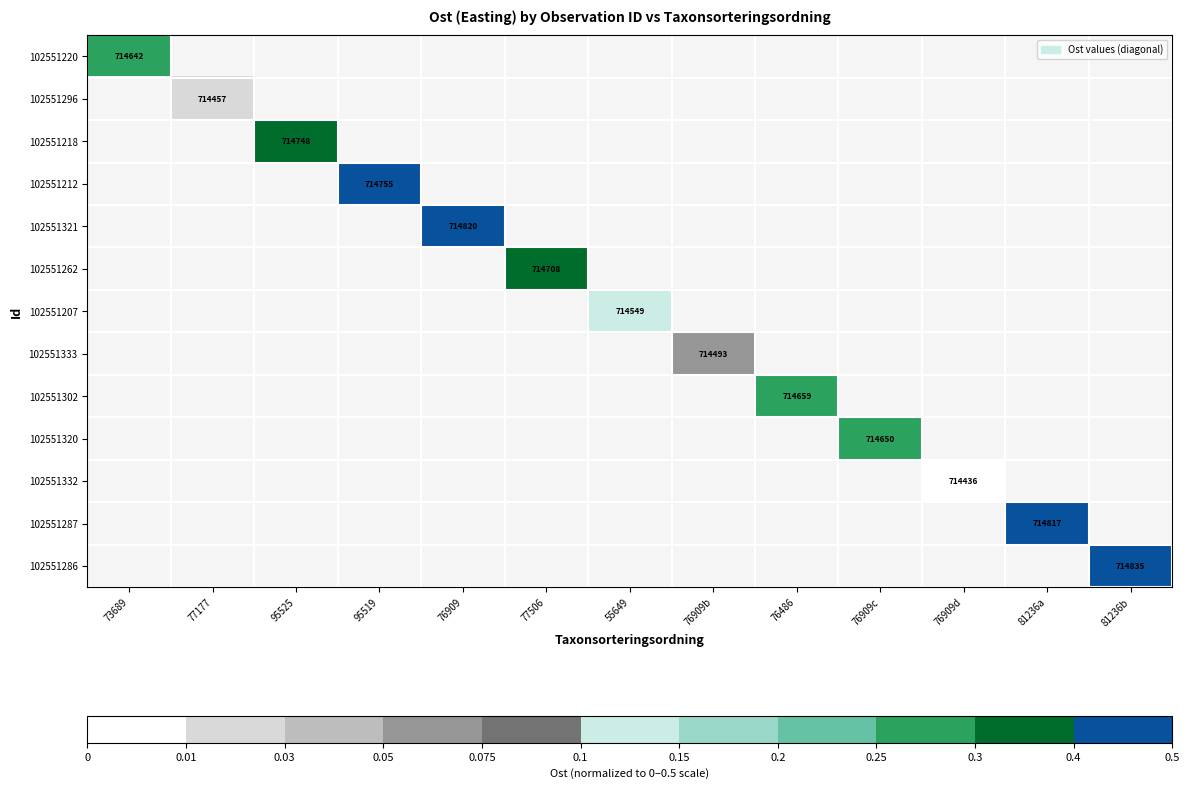

Which label corresponds to the smallest value in the chart?

76909d